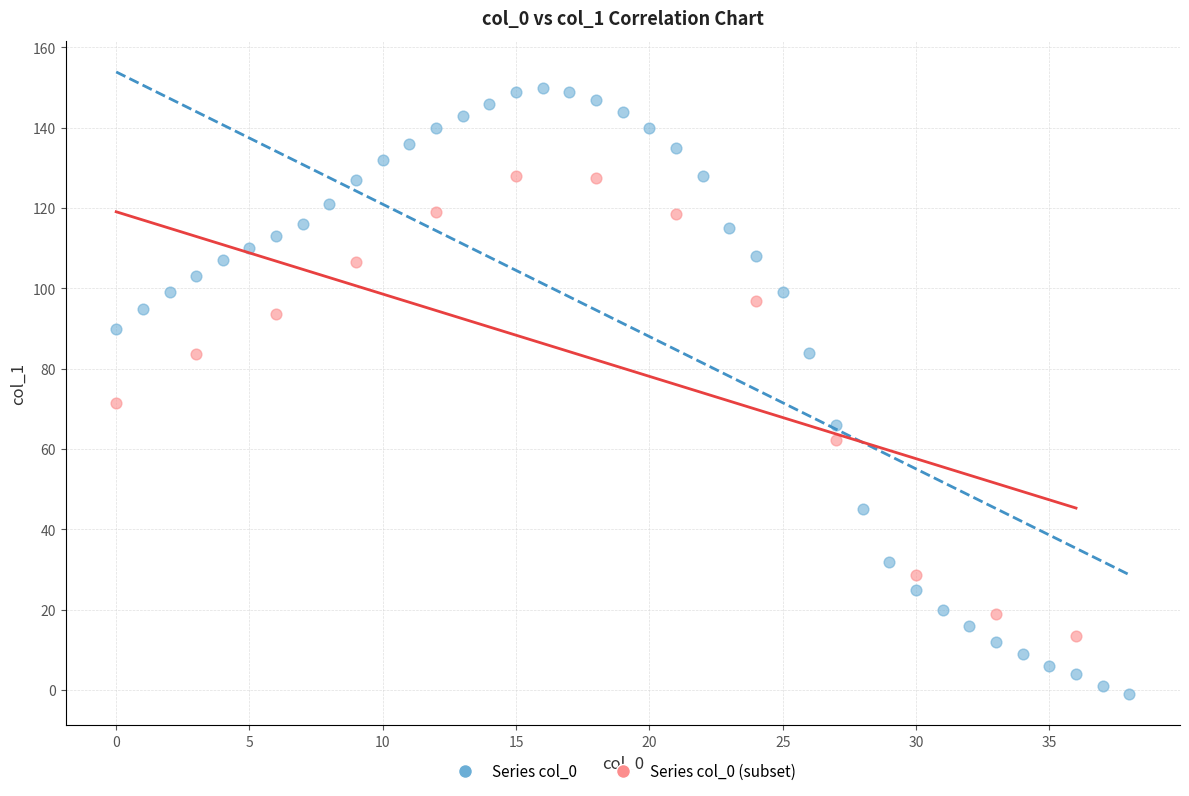

Which series contains the highest Y value?

Series col_0